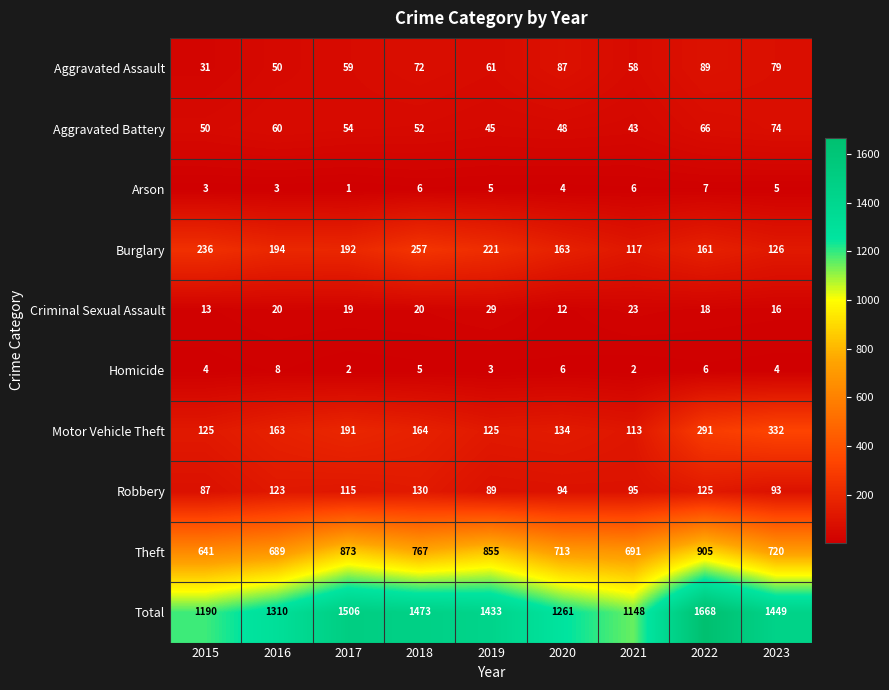

True or false: Aggravated Assault has a value of 33 at 2019.

False